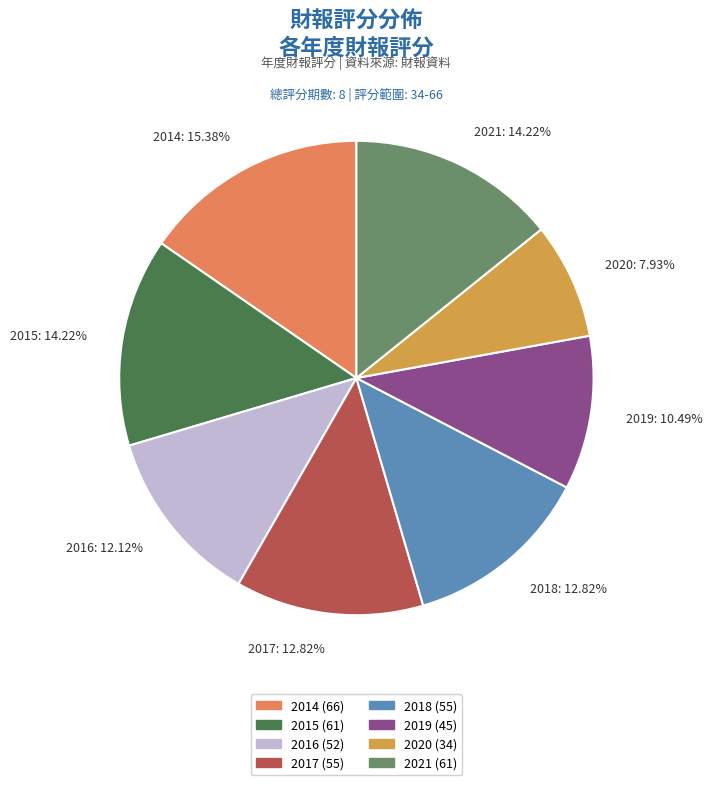

How many segments does this pie chart have?

8